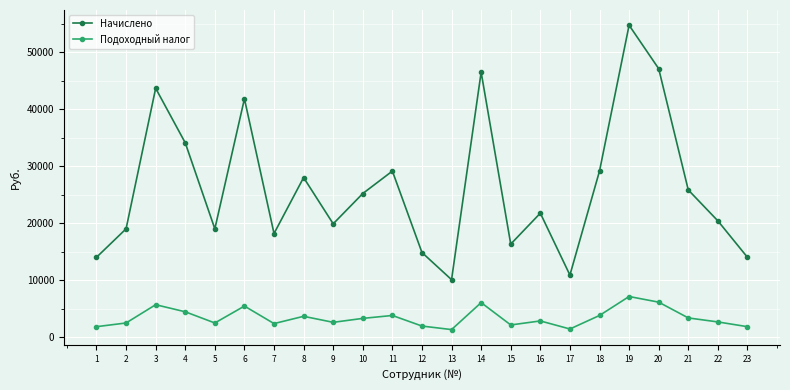

Is the value of Начислено at 6 greater than the value of Подоходный налог at 22?

Yes